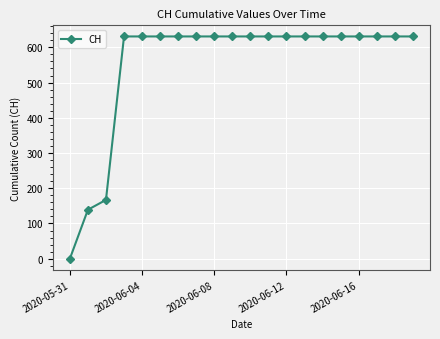

What is the average value?

552